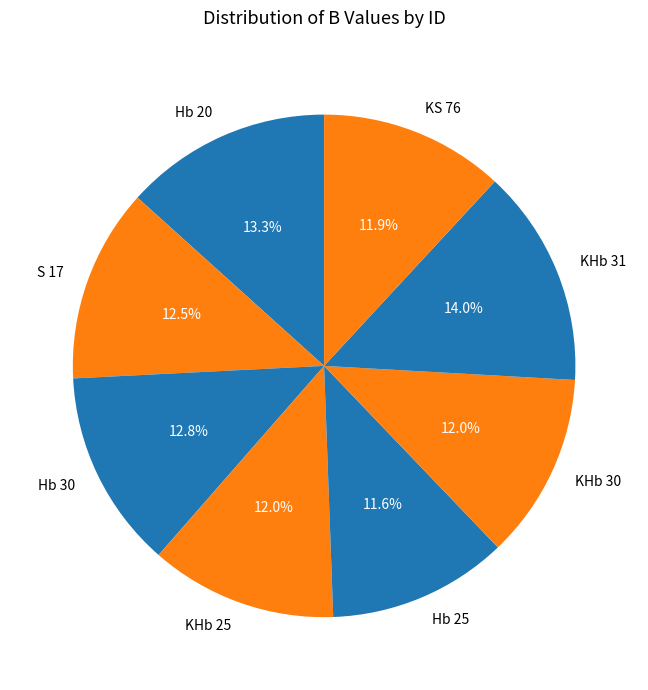

How many slices are in this pie chart?

8